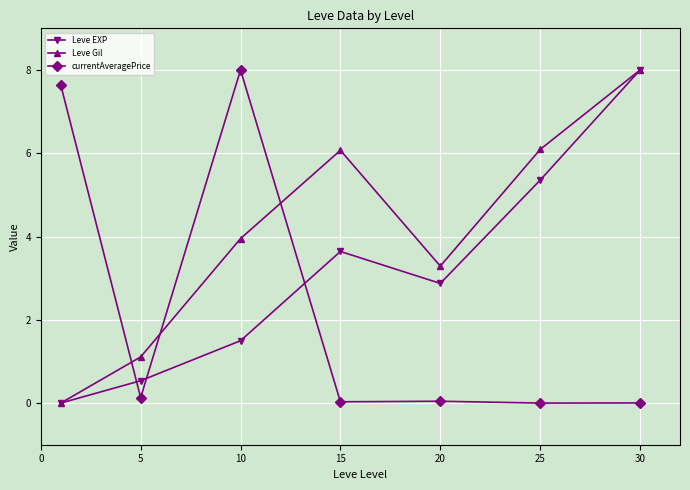

List the series in order of their overall mean, lowest first.

currentAveragePrice, Leve EXP, Leve Gil